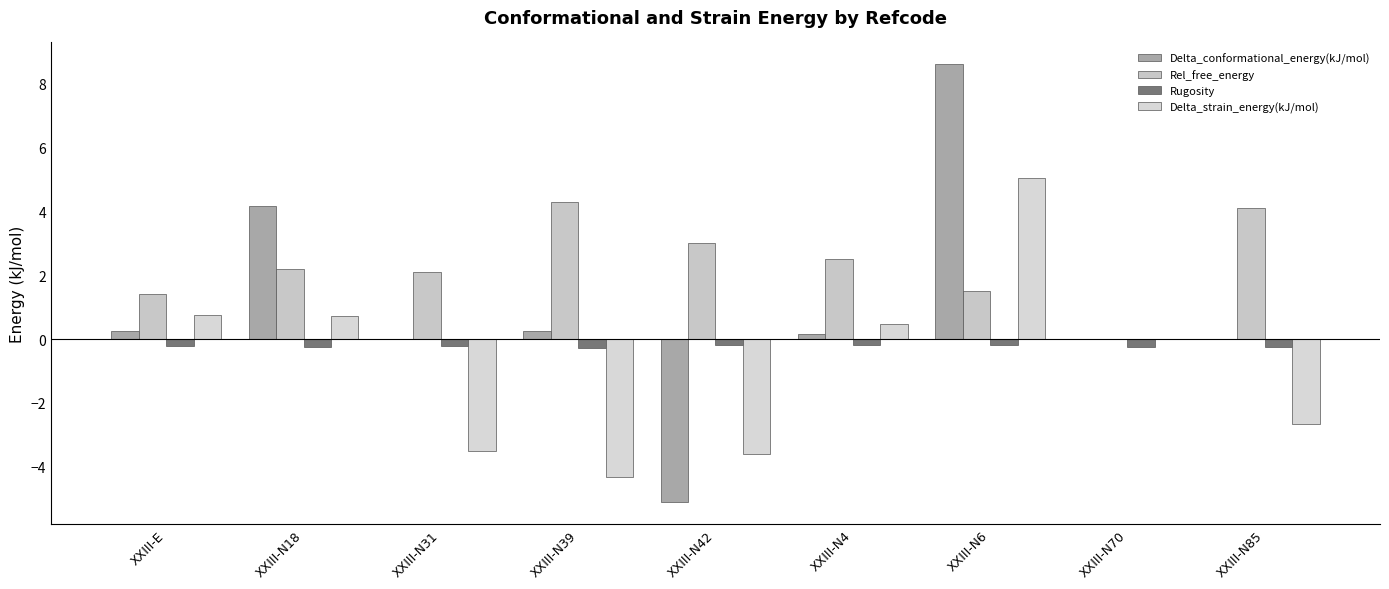

Between XXIII-N4 and XXIII-N70, which is larger?

XXIII-N4